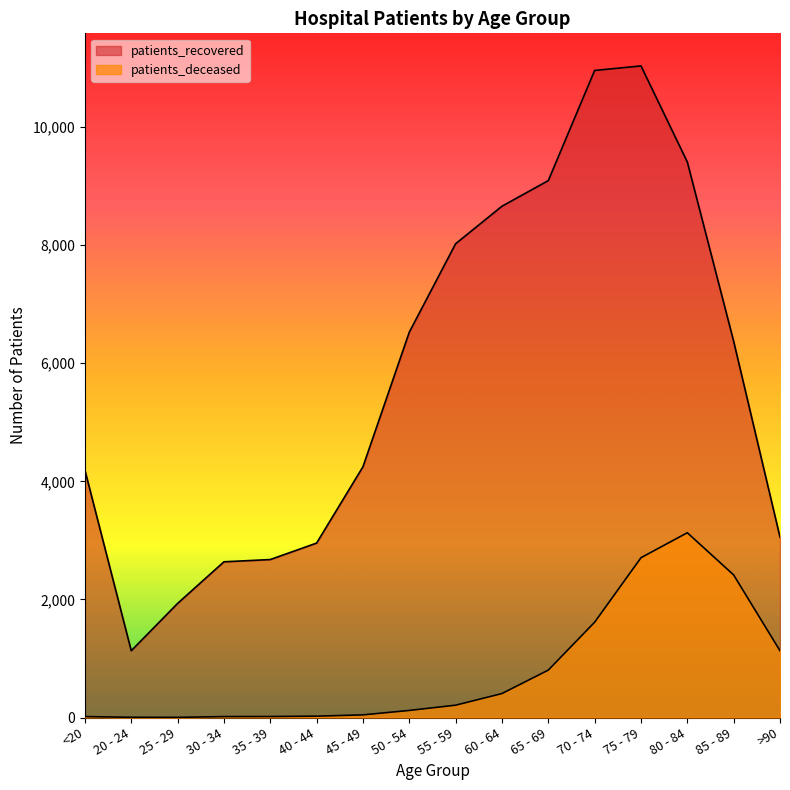

Which series has the largest total across all categories?

patients_recovered